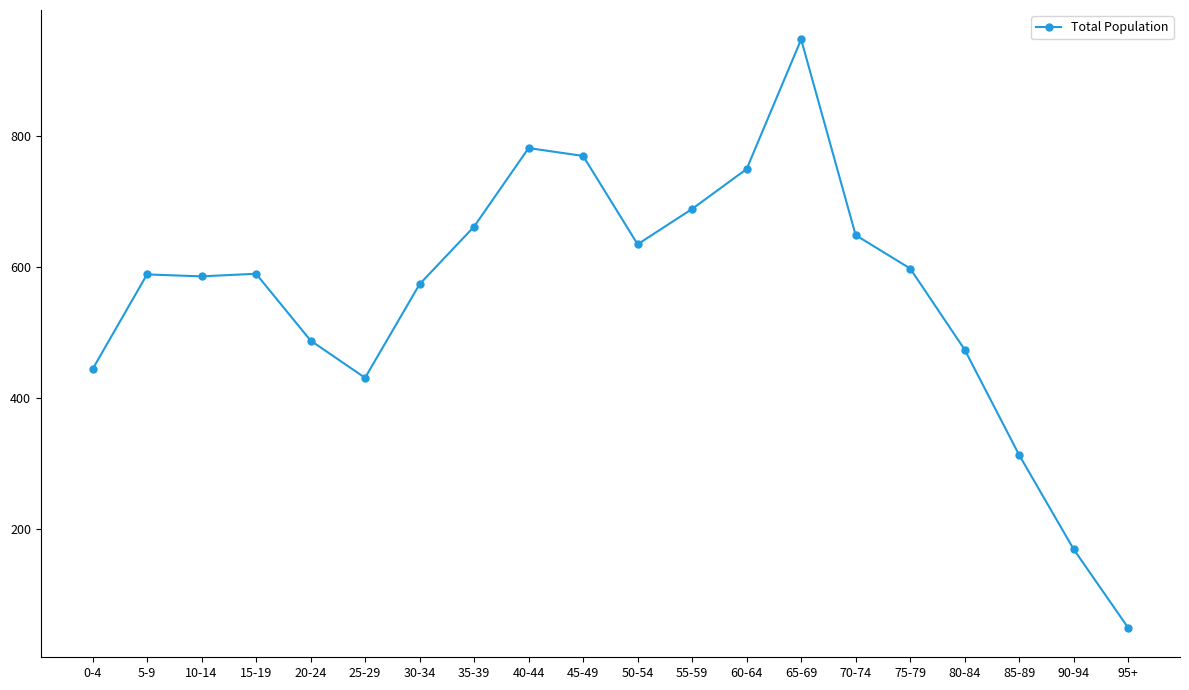

Between 5-9 and 90-94, which is larger?

5-9